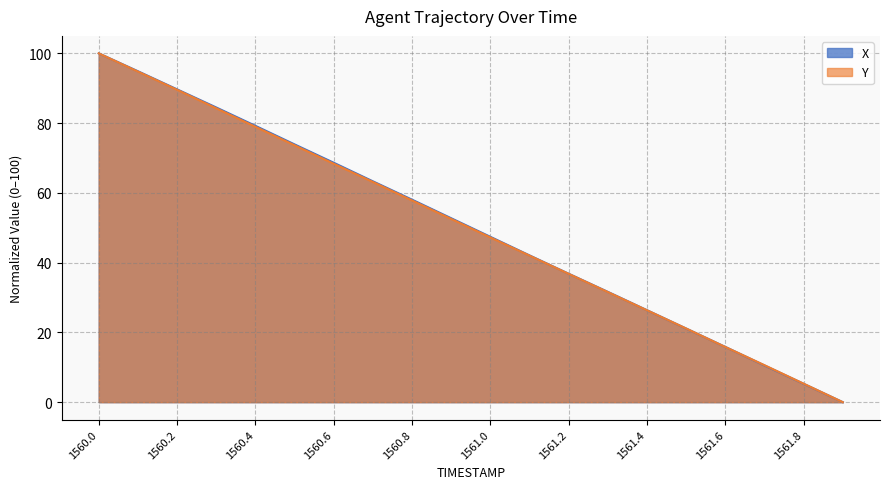

Where does the X series first go above 52?

1560.0